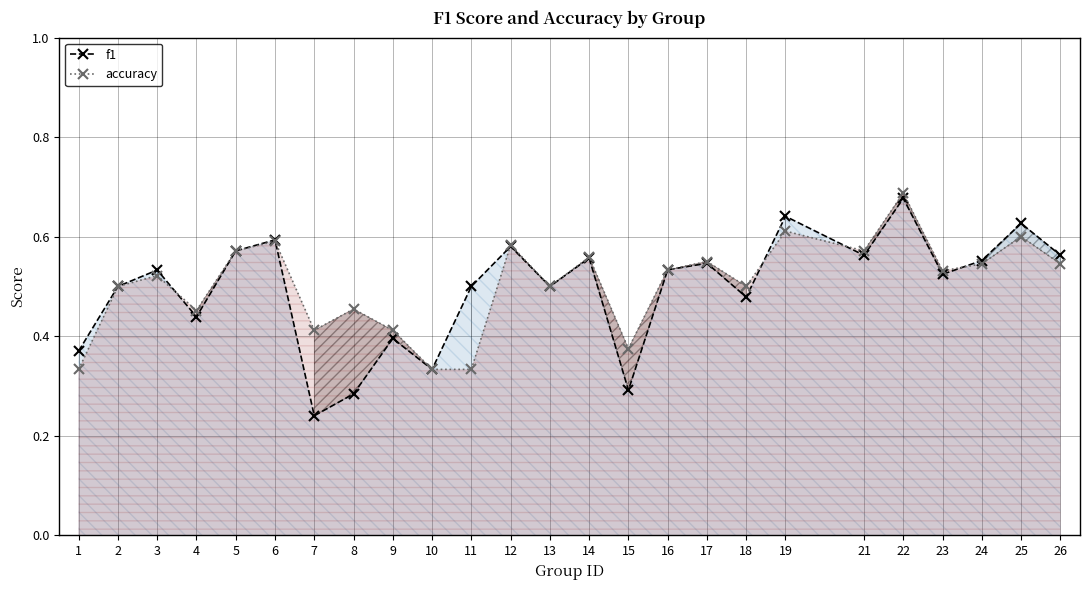

How many lines are shown in the chart?

2